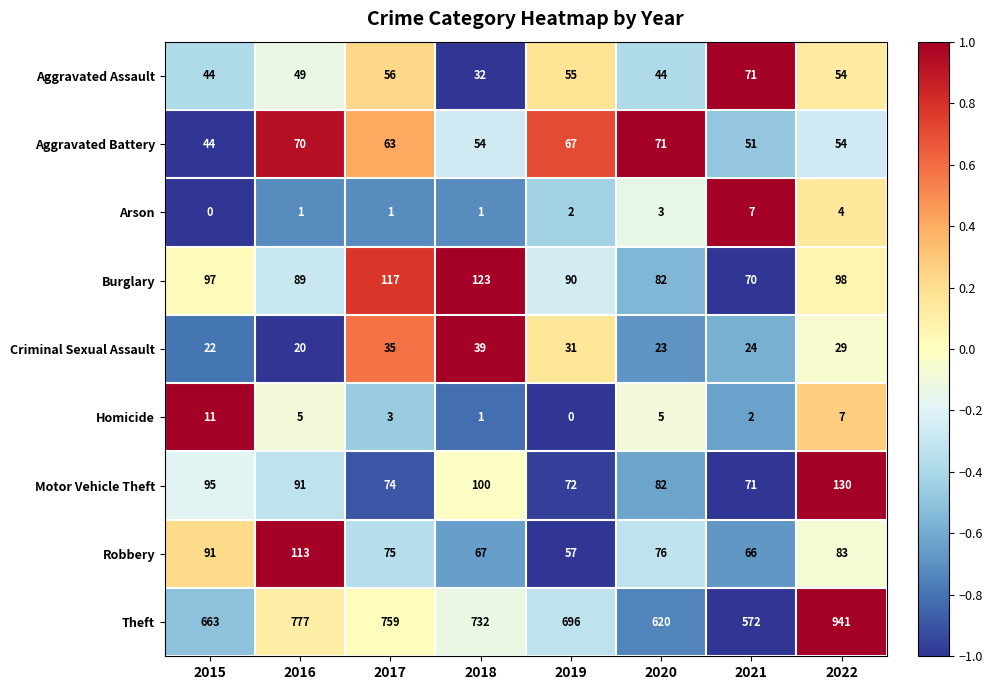

At which category is the sum across all series the highest?

2022